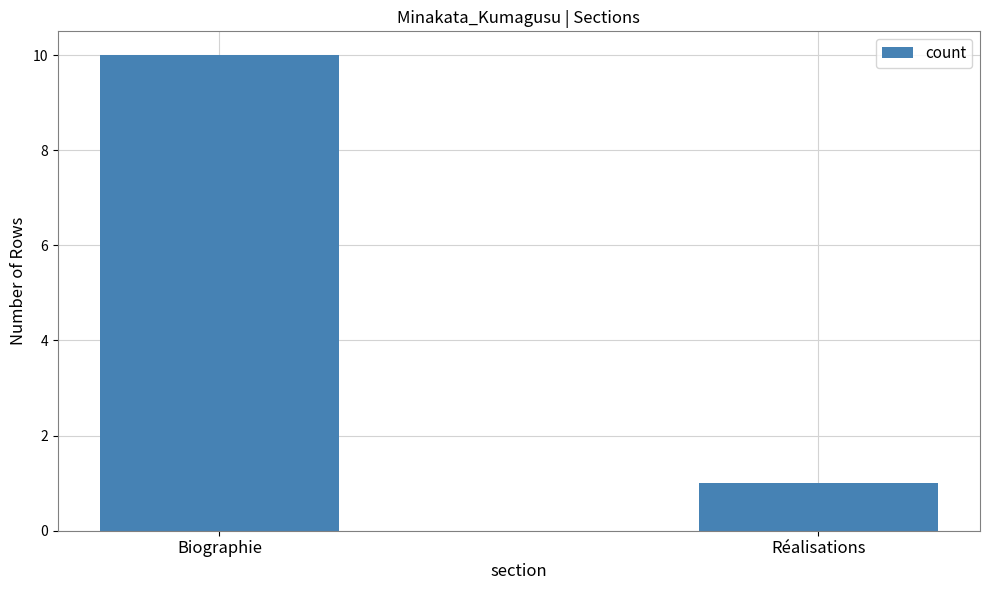

Approximately how many times larger is the value at Biographie compared to Réalisations?

10.0